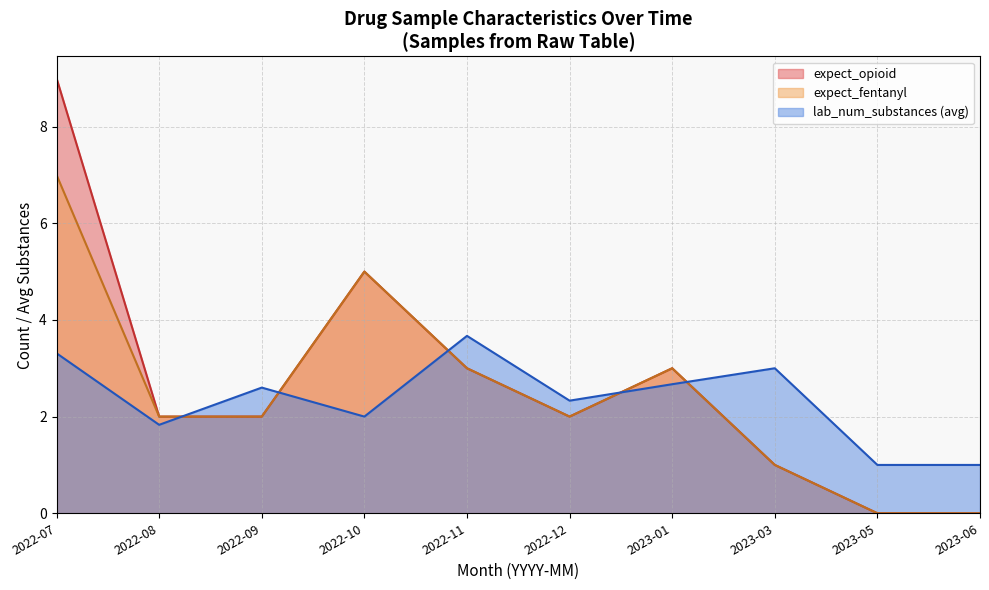

What is the difference between the highest and lowest values at 2023-03?

2.0